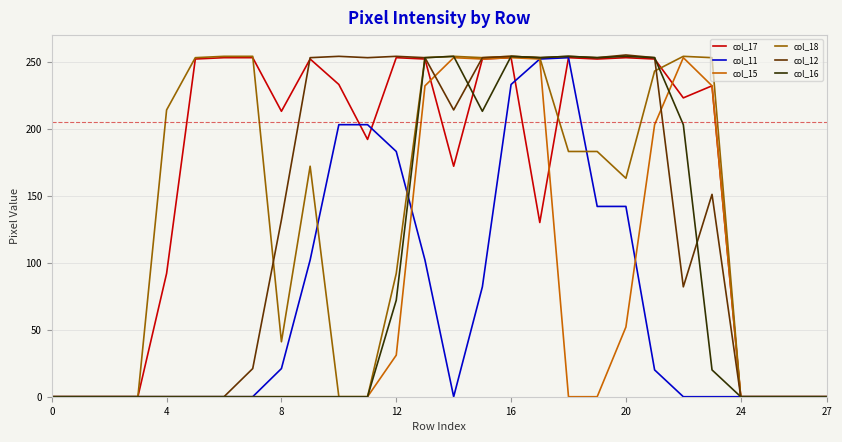

What is the maximum value for col_11?

253